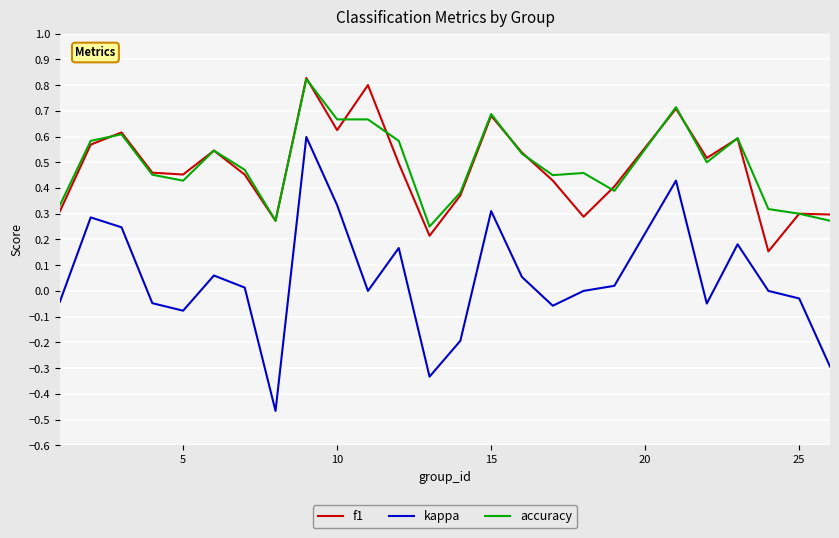

Which series has the largest range (max minus min)?

kappa